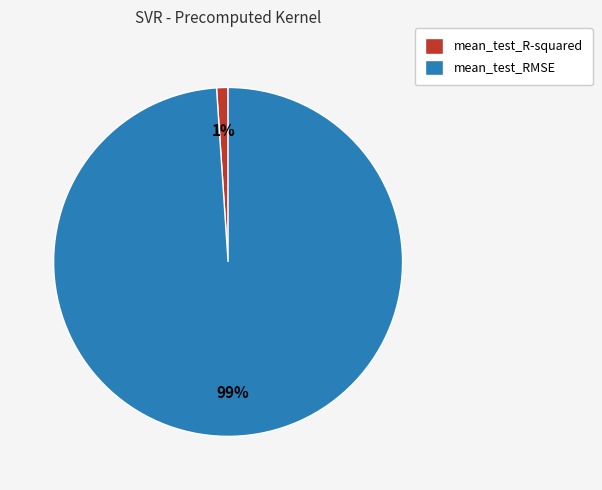

Between mean_test_R-squared and mean_test_RMSE, which is larger?

mean_test_RMSE